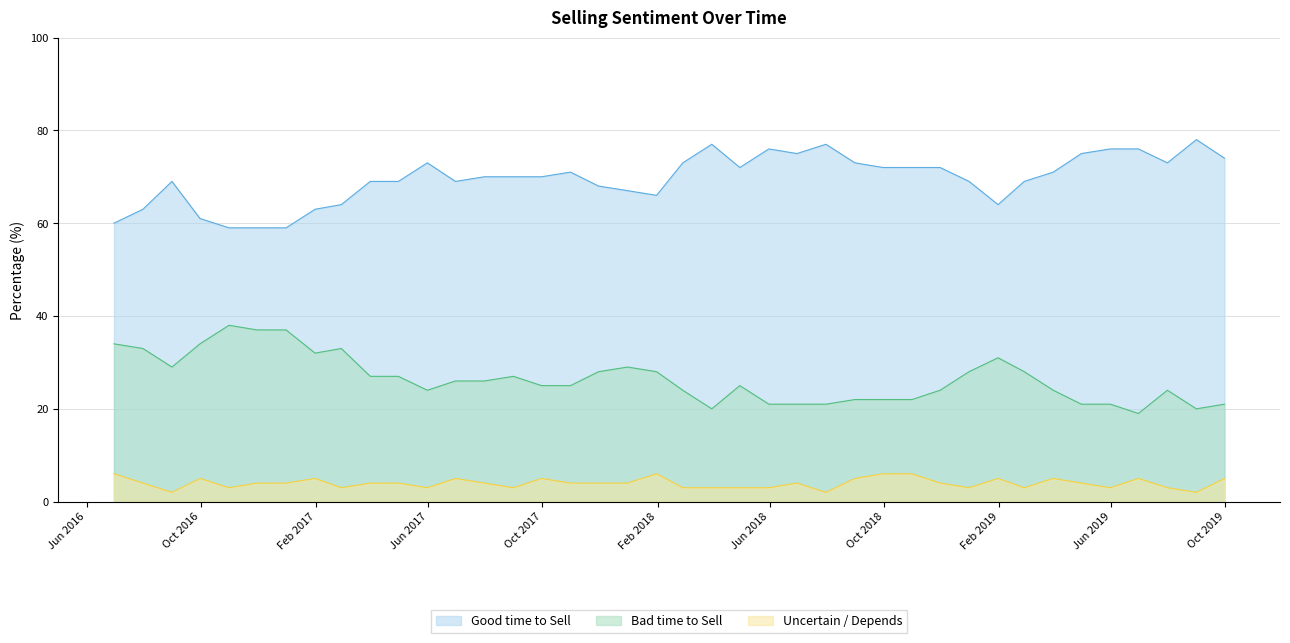

The value of Good time to Sell at 2018-01-31 is 66. True or false?

True